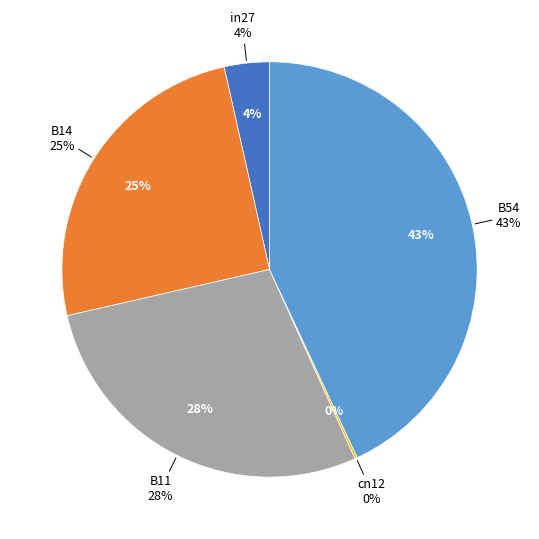

Between in27 and B14, which is larger?

B14